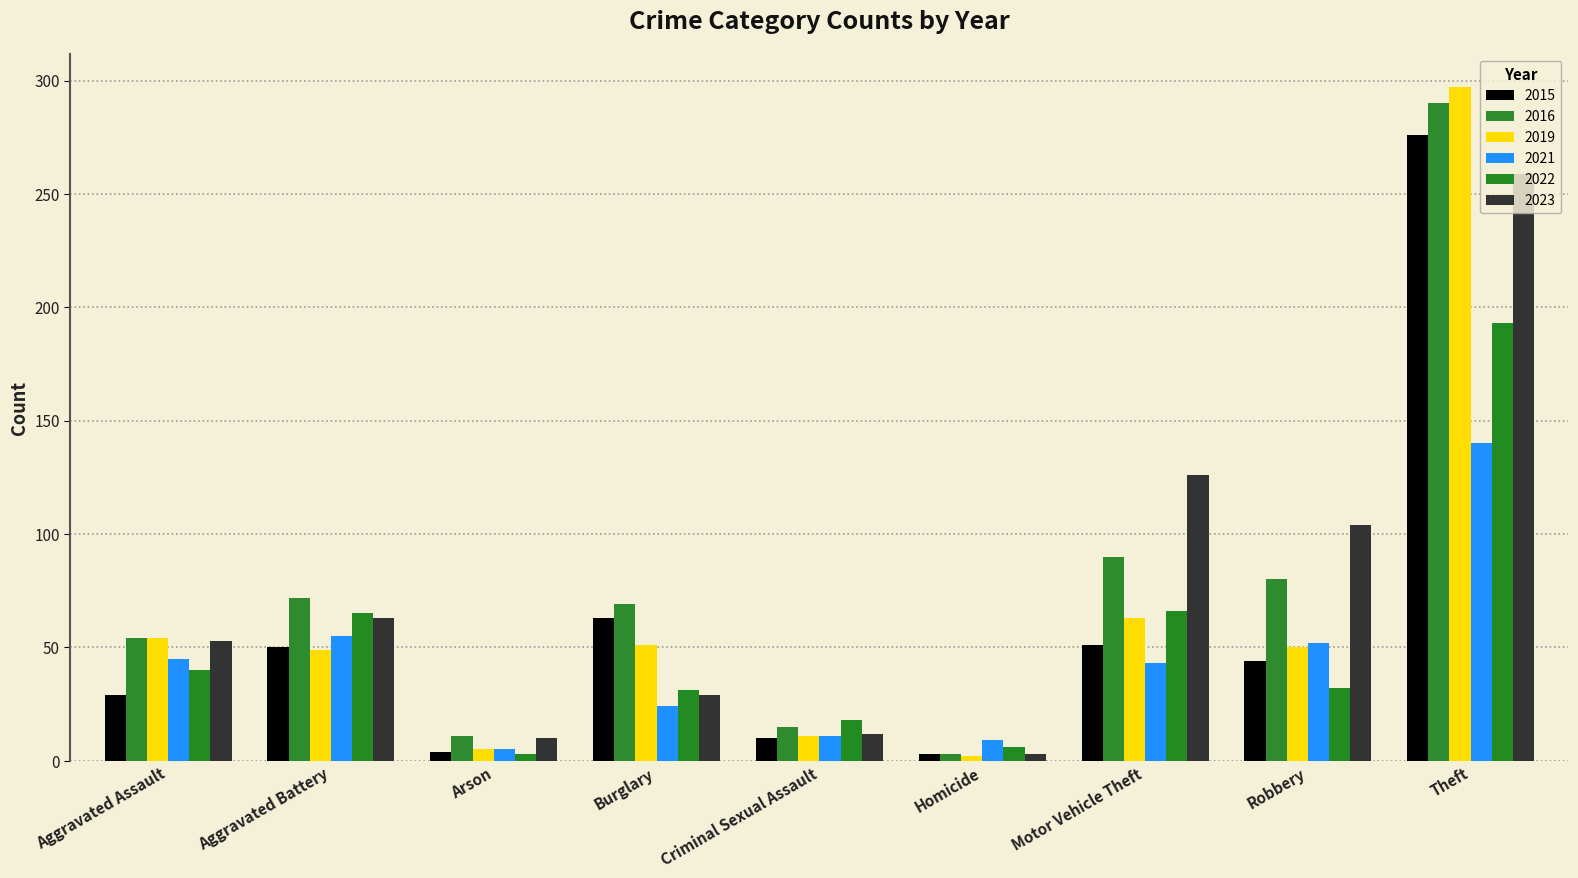

How many values in the 2015 series are below 44?

4